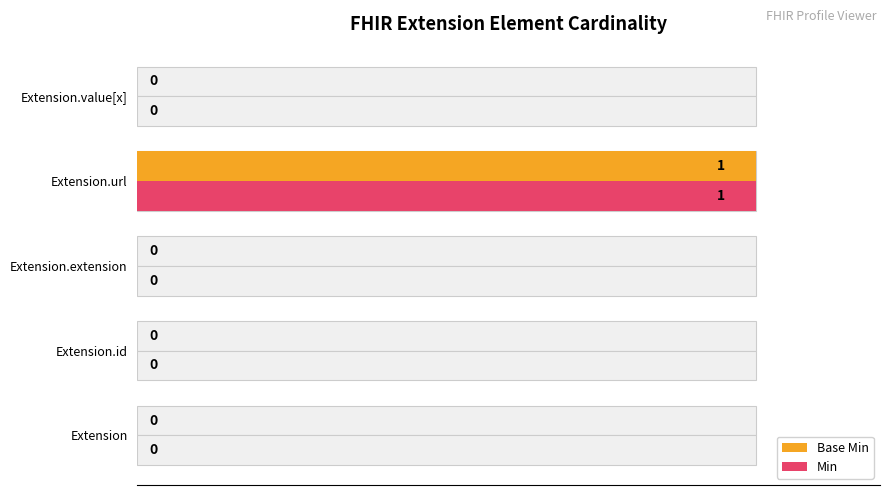

True or false: Min has a value of 0 at Extension.value[x].

False